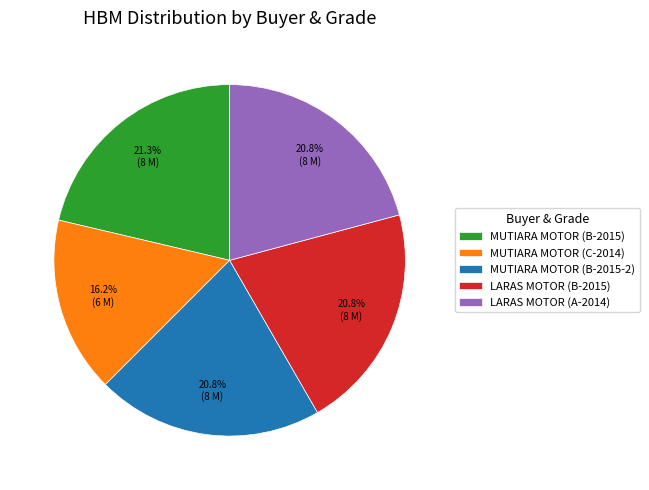

To the nearest percent, what is the combined percentage of MUTIARA MOTOR (C-2014) and LARAS MOTOR (B-2015)?

37%